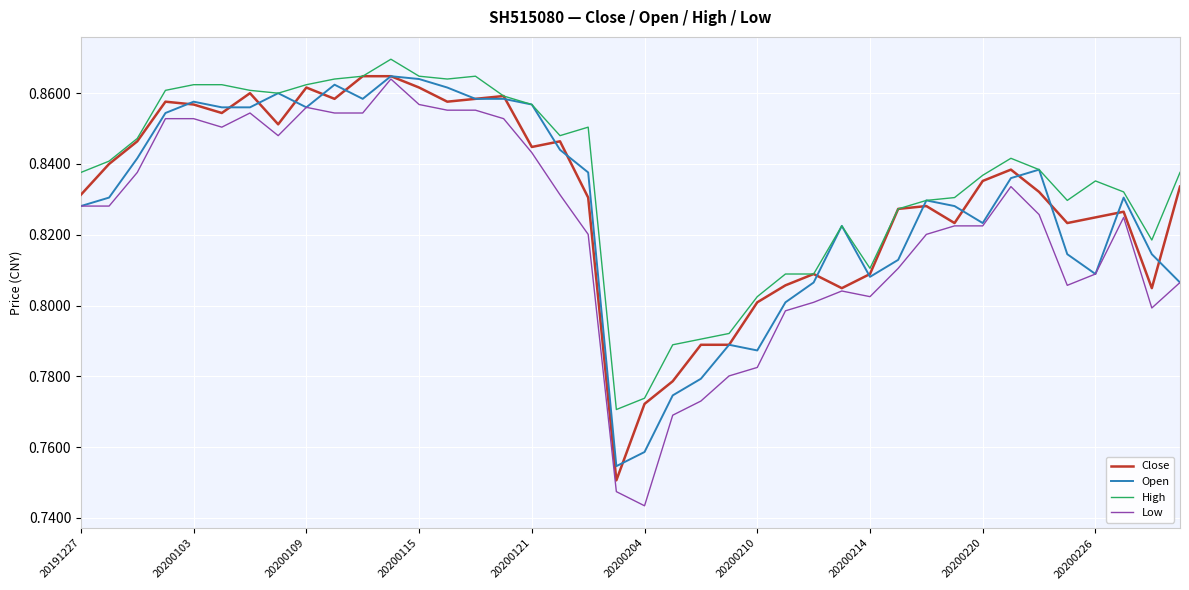

True or false: Low and High intersect in this chart.

False